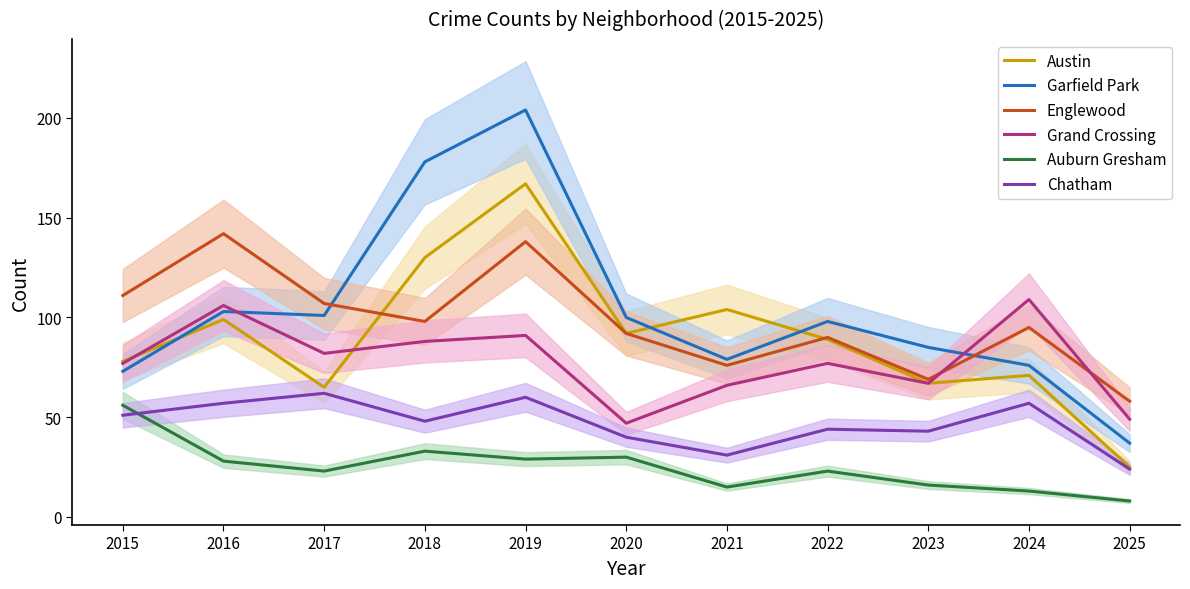

True or false: Chatham has a value of 62 at 2017.

True